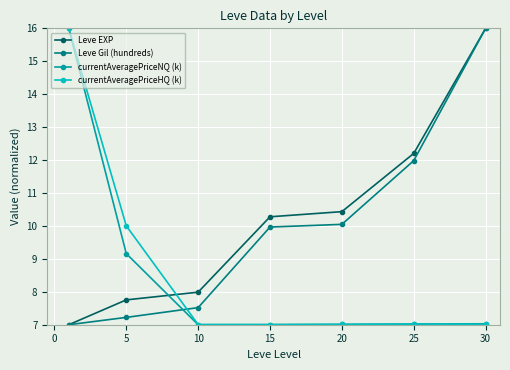

What is the value of the currentAveragePriceNQ (k) point at the 2nd from the left?

9.2